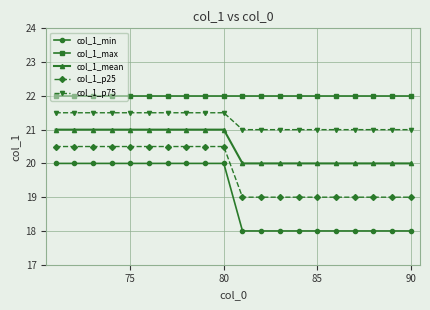

How many data points in col_1_p25 are above 20?

10